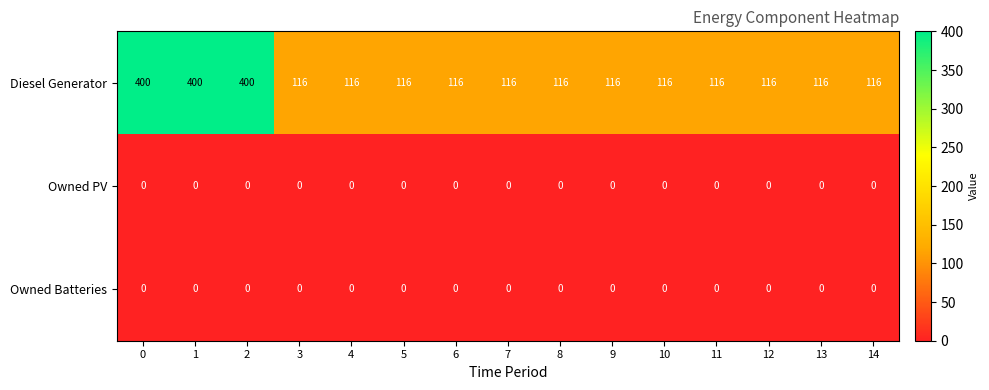

Which series has the largest range (max minus min)?

Diesel Generator